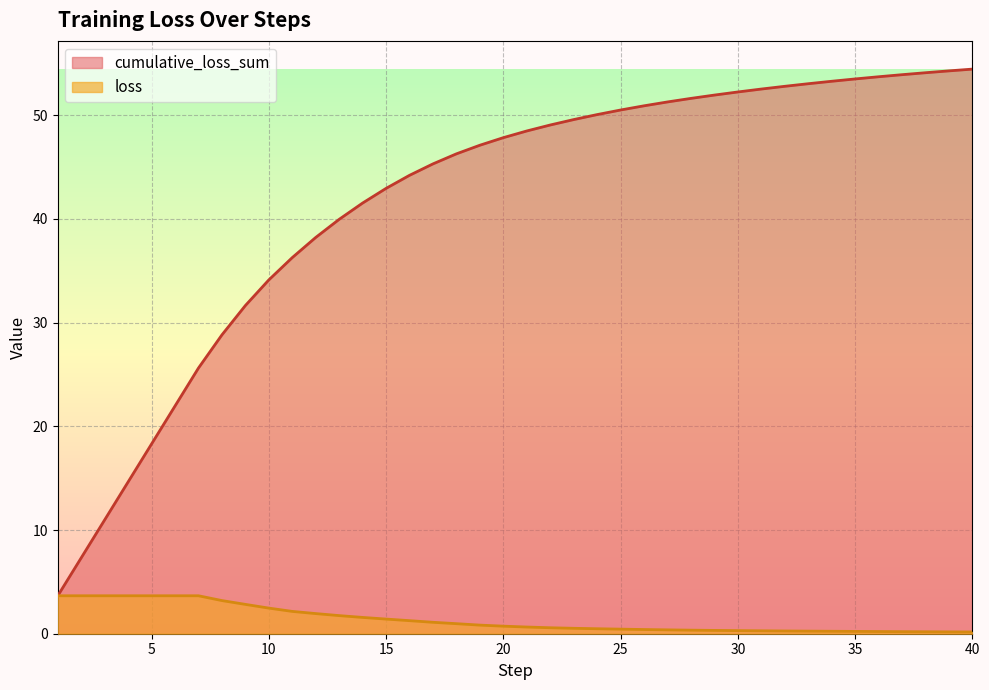

What are all the series names shown in the legend?

cumulative_loss_sum, loss